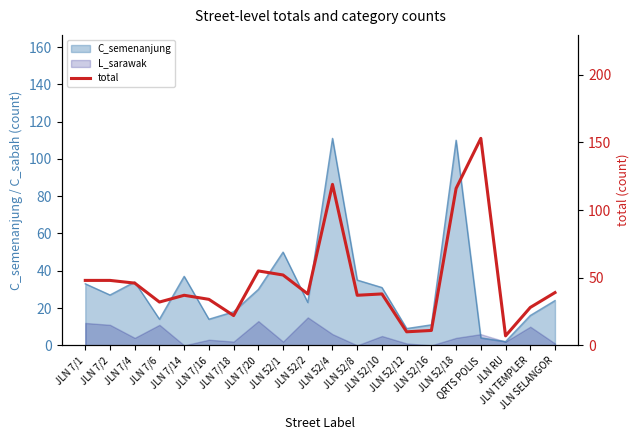

Does the chart display data point markers on the line(s)?

No